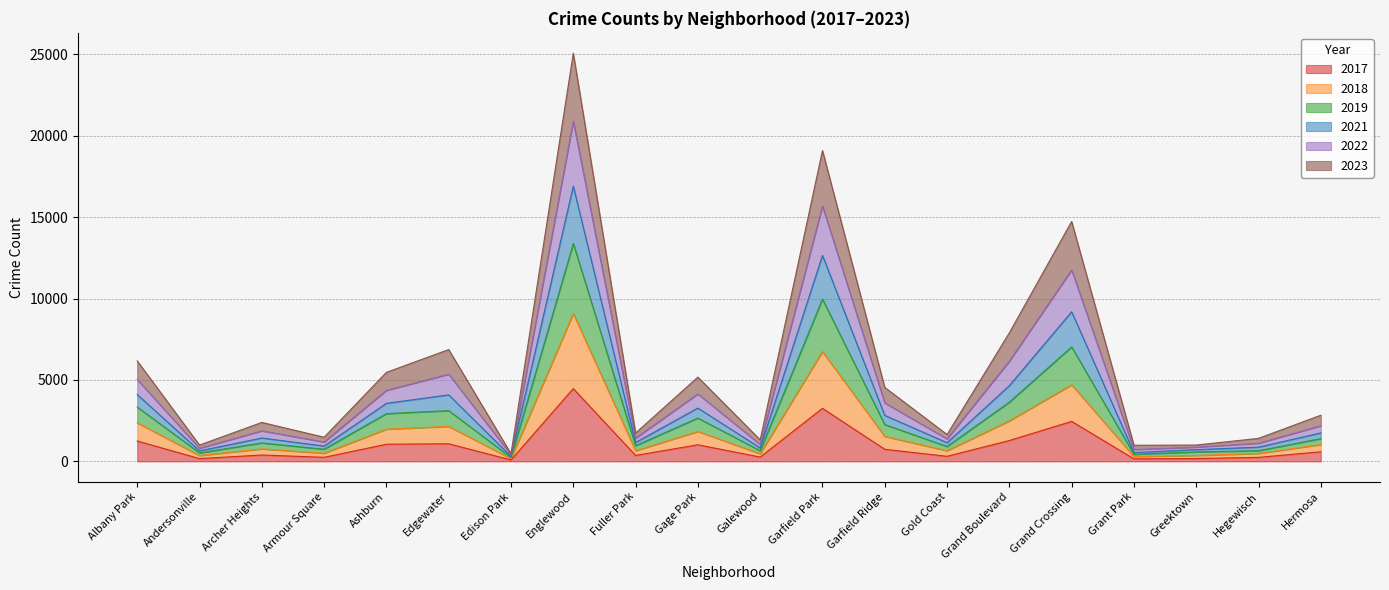

At which category is the sum across all series the highest?

Englewood